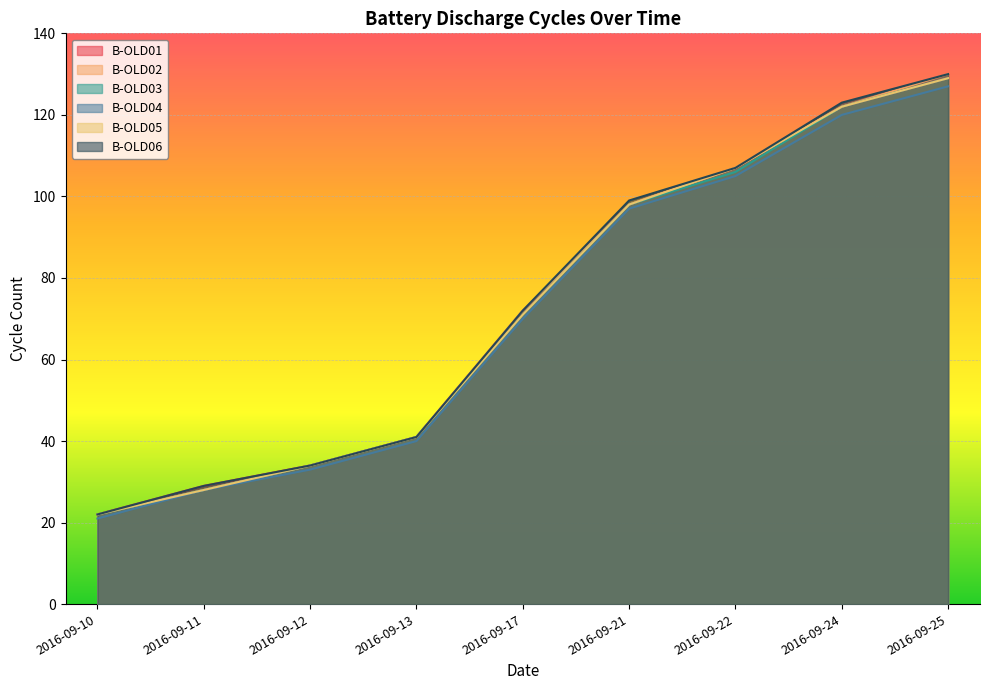

At how many categories does at least one series exceed 105?

3